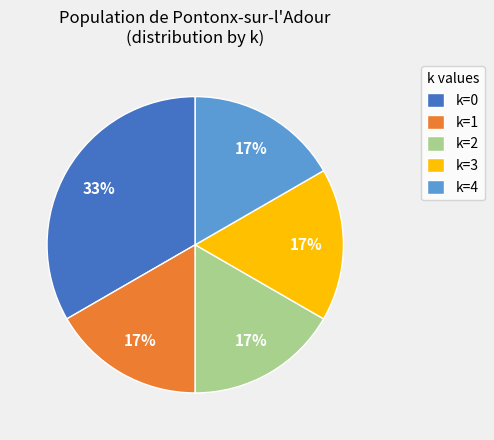

How many segments does this pie chart have?

5